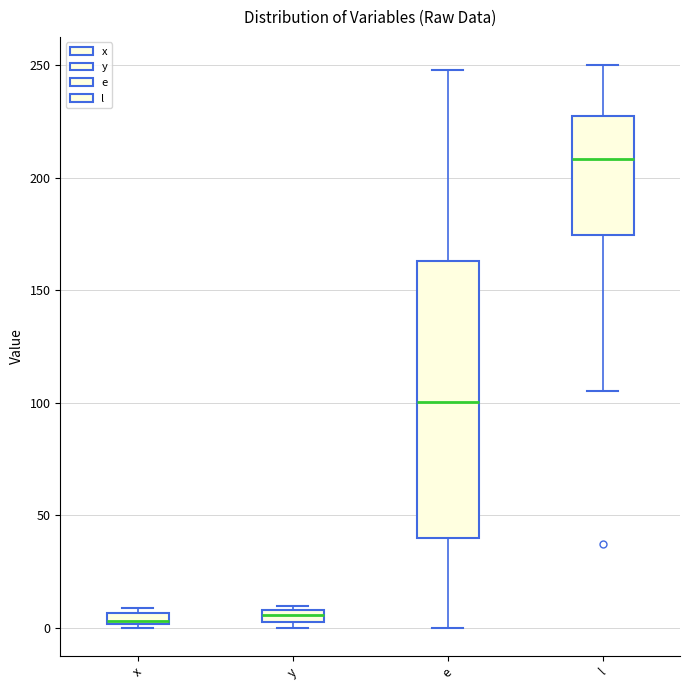

Where is the lower edge of the box for y on the y-axis? The values are not printed on the chart, so give them approximately, as read against the axis.

5